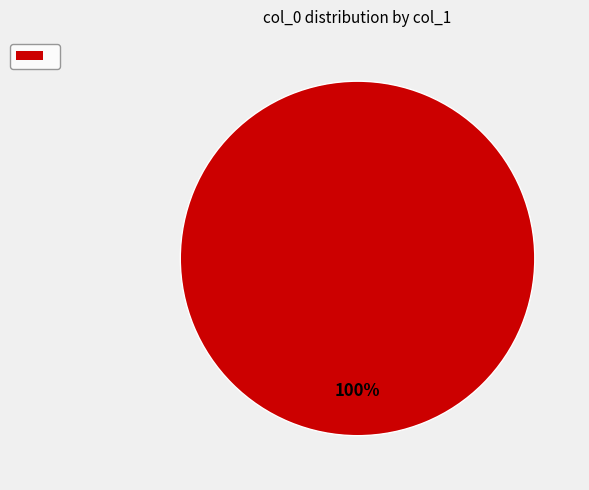

Is there a majority slice in this chart?

Yes